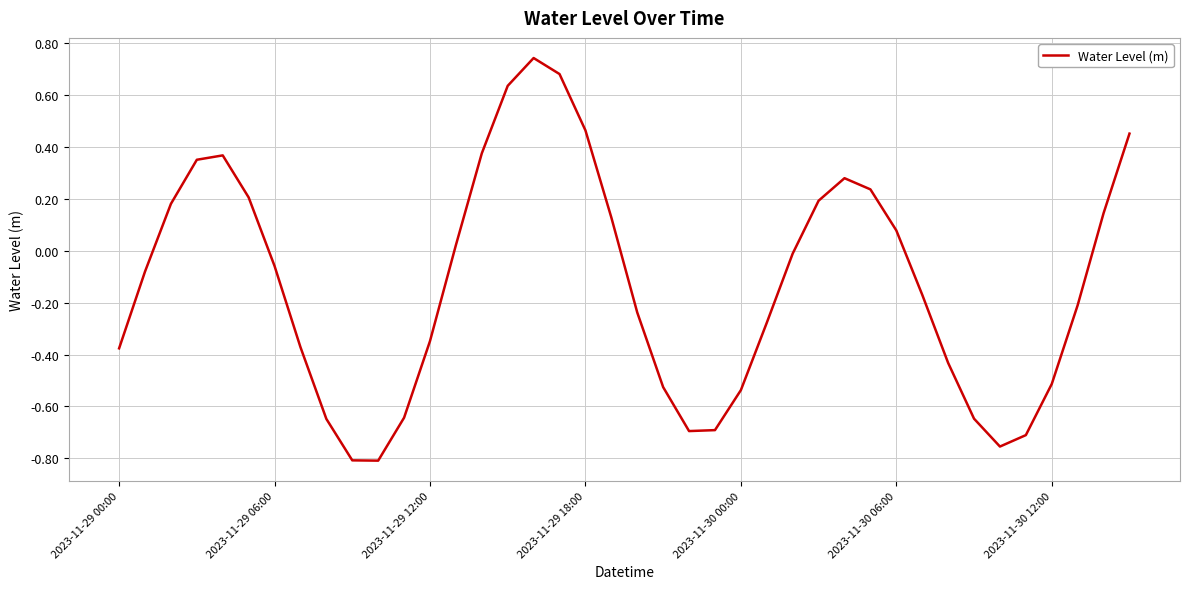

What is the difference between the second highest and second lowest values?

1.5